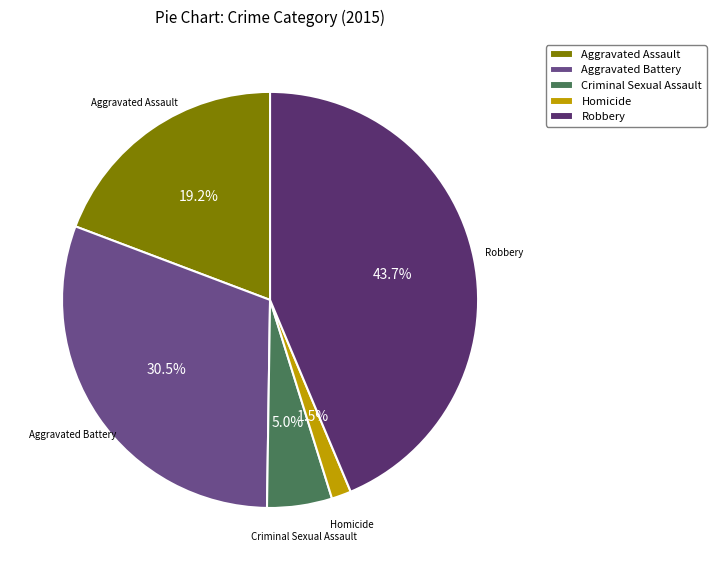

Which slice is the largest?

Robbery